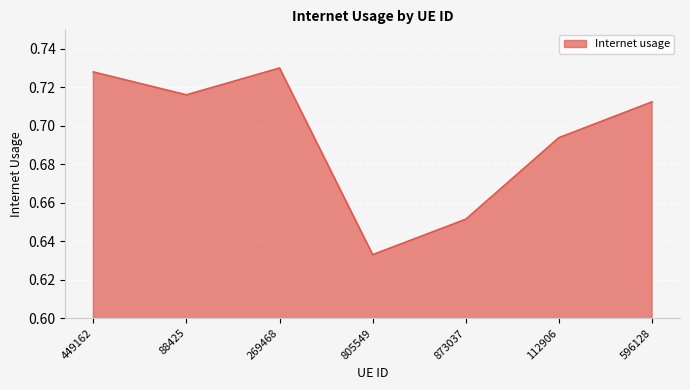

Which label corresponds to the smallest value in the chart?

805549